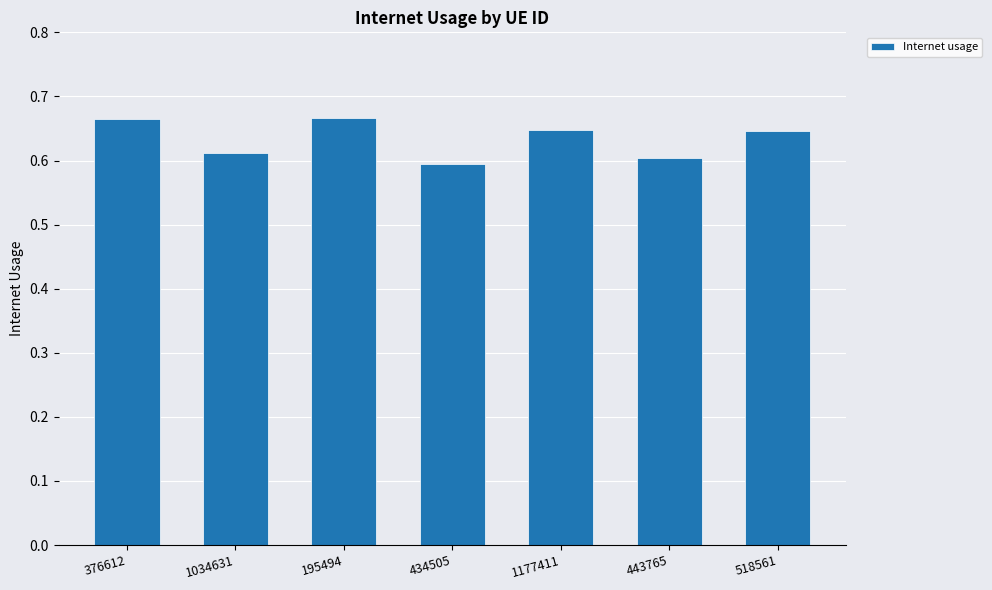

Which category has the lowest value across all series?

434505